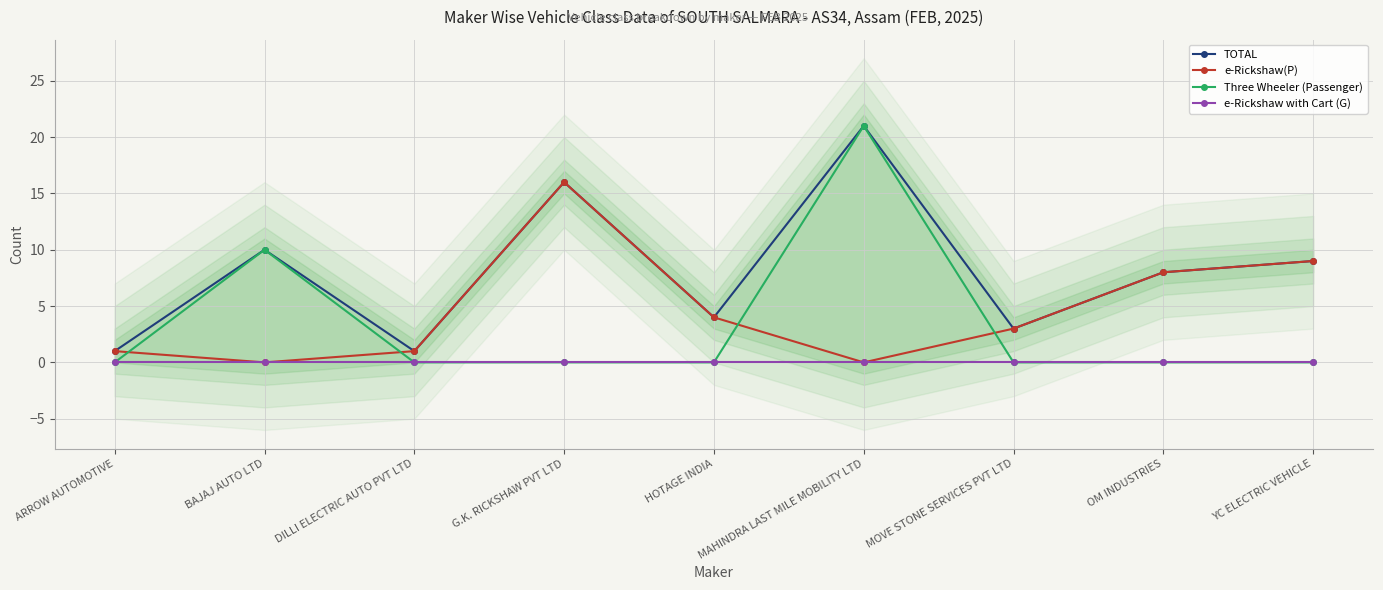

How many interior local valleys does the TOTAL series have?

3